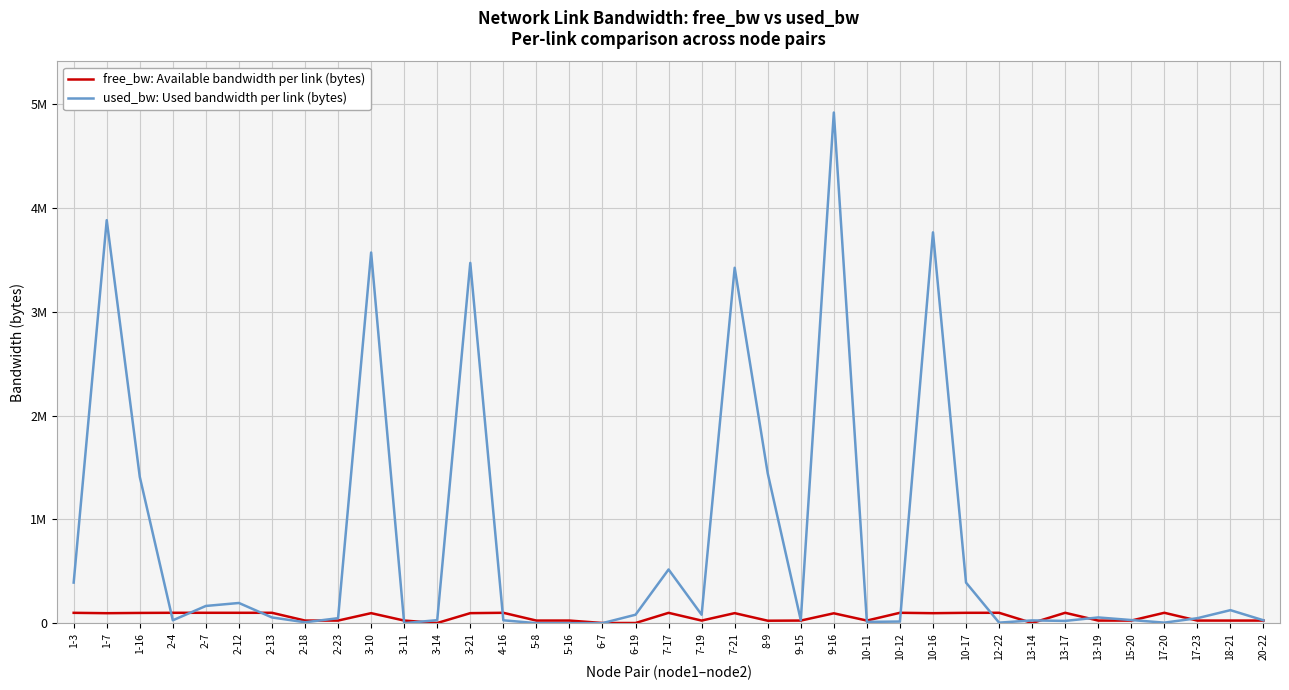

What are all the series names shown in the legend?

free_bw: Available bandwidth per link (bytes), used_bw: Used bandwidth per link (bytes)